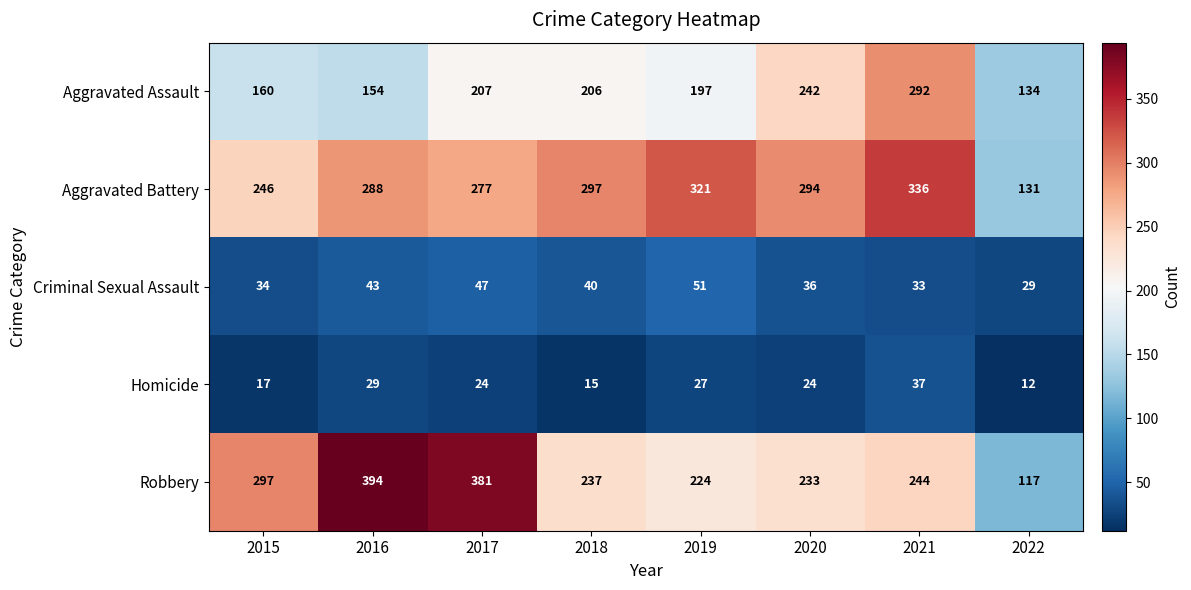

List the series in order of their peak value, highest first.

Robbery, Aggravated Battery, Aggravated Assault, Criminal Sexual Assault, Homicide